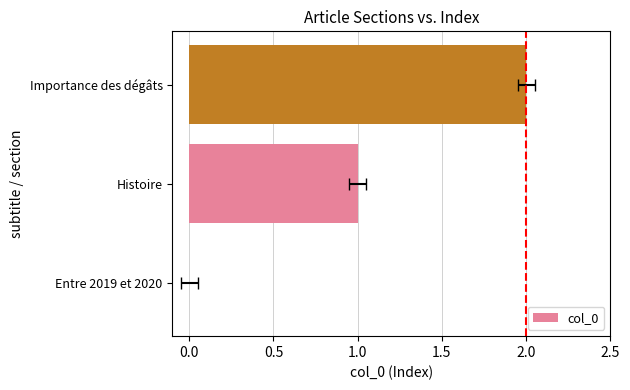

Count the number of categories in the chart.

3